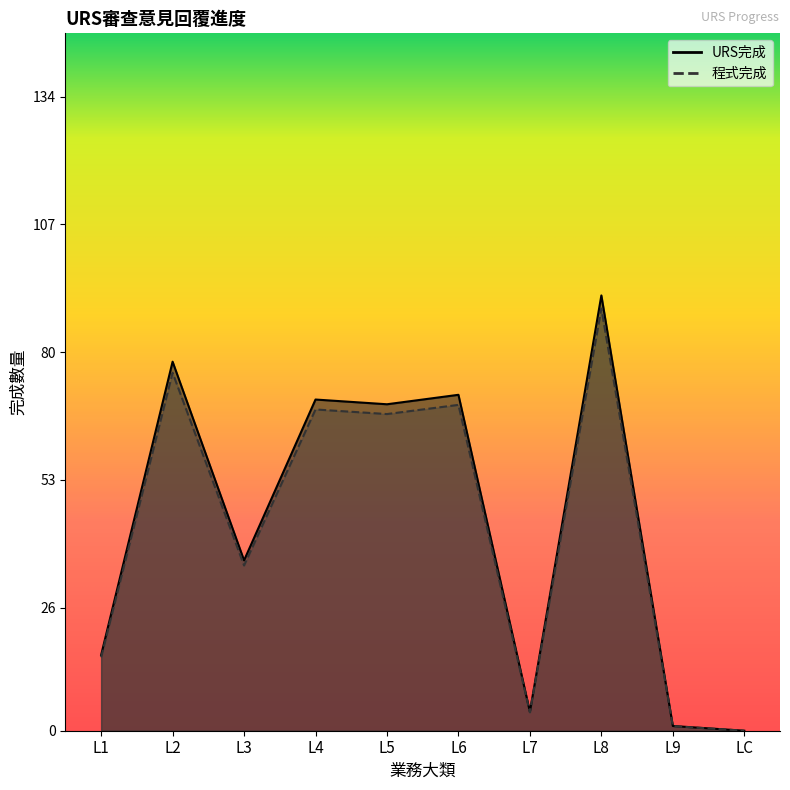

Rank the series by their average value, from lowest to highest.

程式完成, URS完成